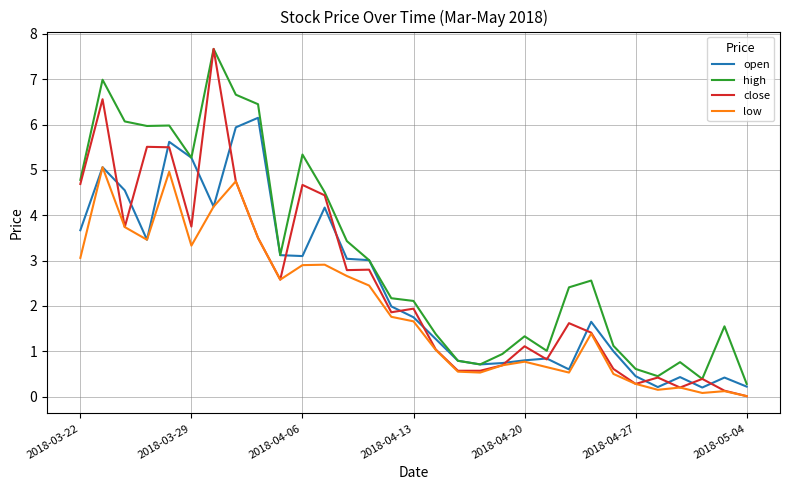

Which series has the widest spread of values?

close